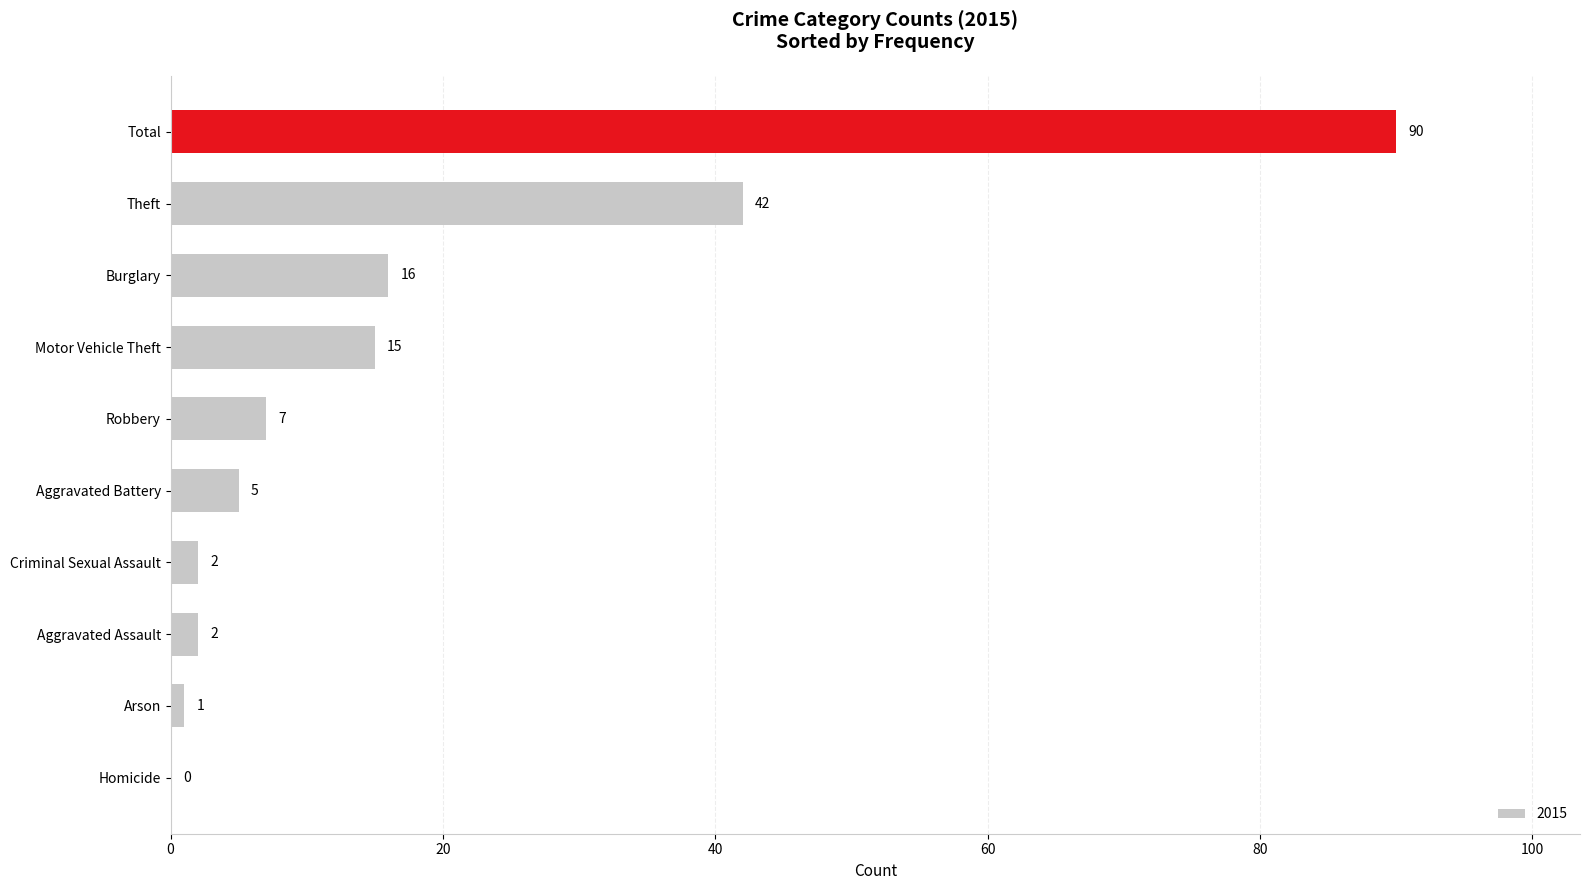

Where is the data nearest to the value 45?

Theft